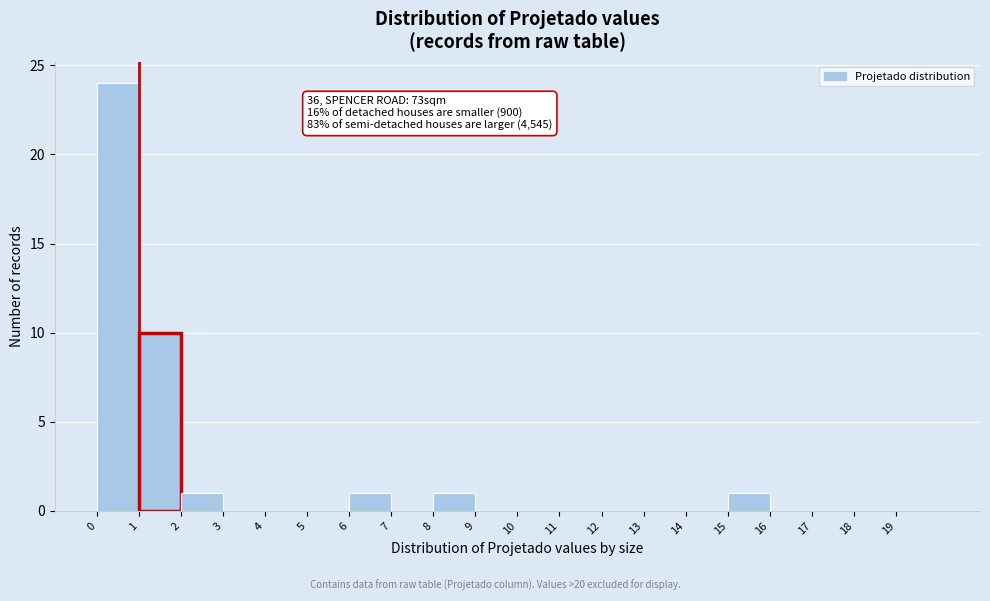

Which range on the x-axis has the tallest bar?

0 to 1